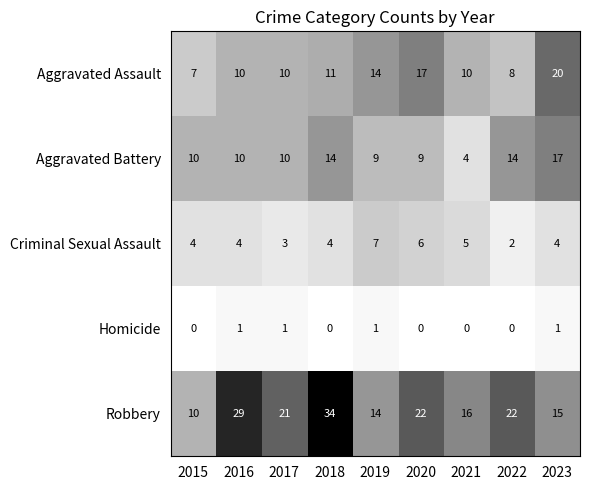

What is the difference between the maximum and minimum values in the Aggravated Battery series?

13